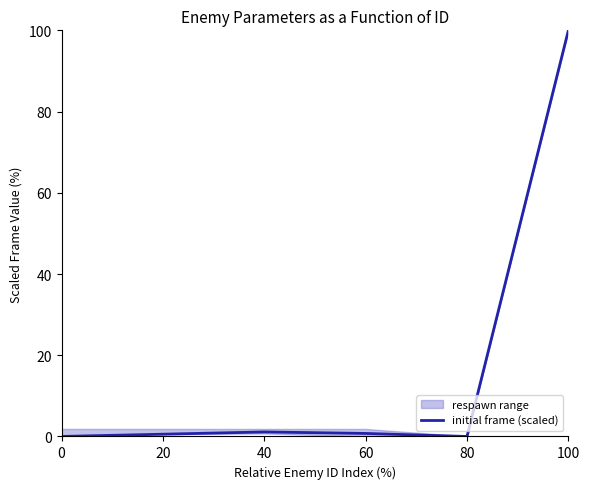

Reading left to right, list all the values displayed in this chart.

0.0	0.6	1.1	0.7	0.0	100.0